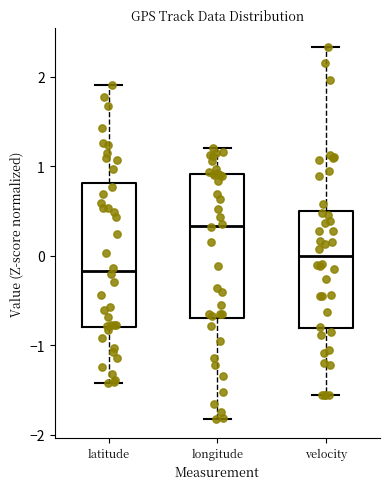

Which box has the lowest median line?

latitude